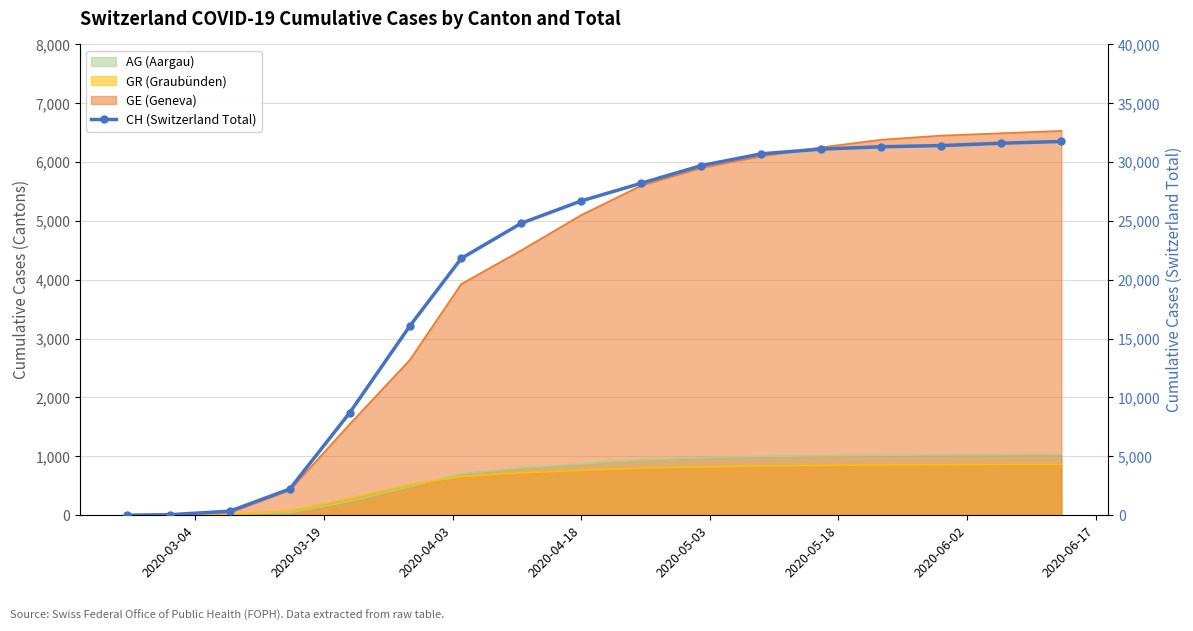

How many values are above zero?

16